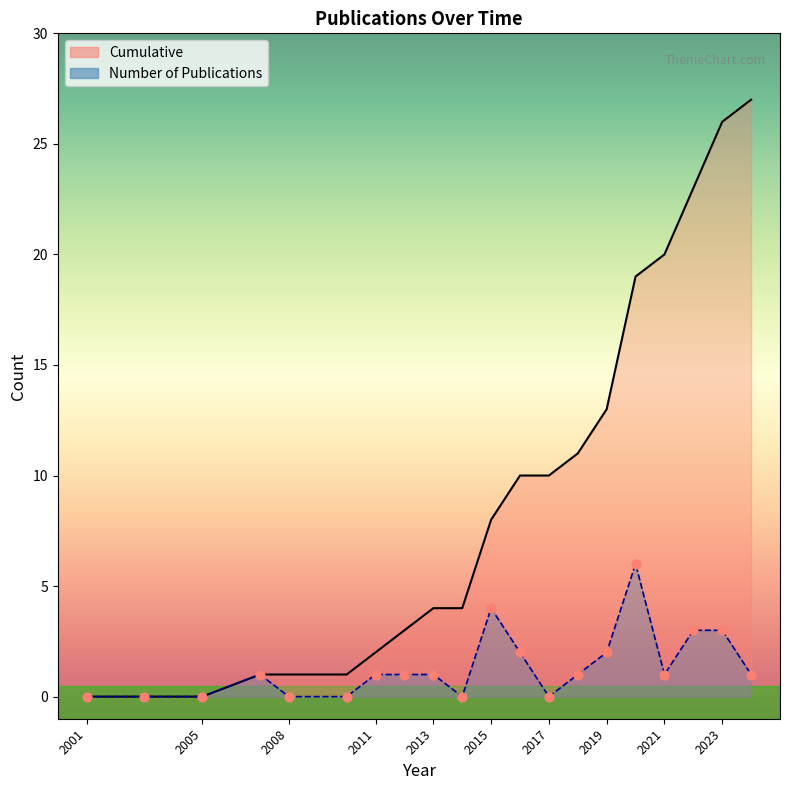

Which series has the largest total across all categories?

cumulative line